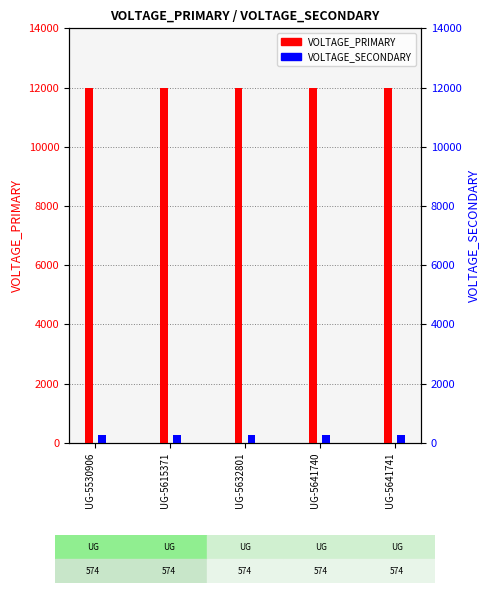

How many bars are there in total?

10